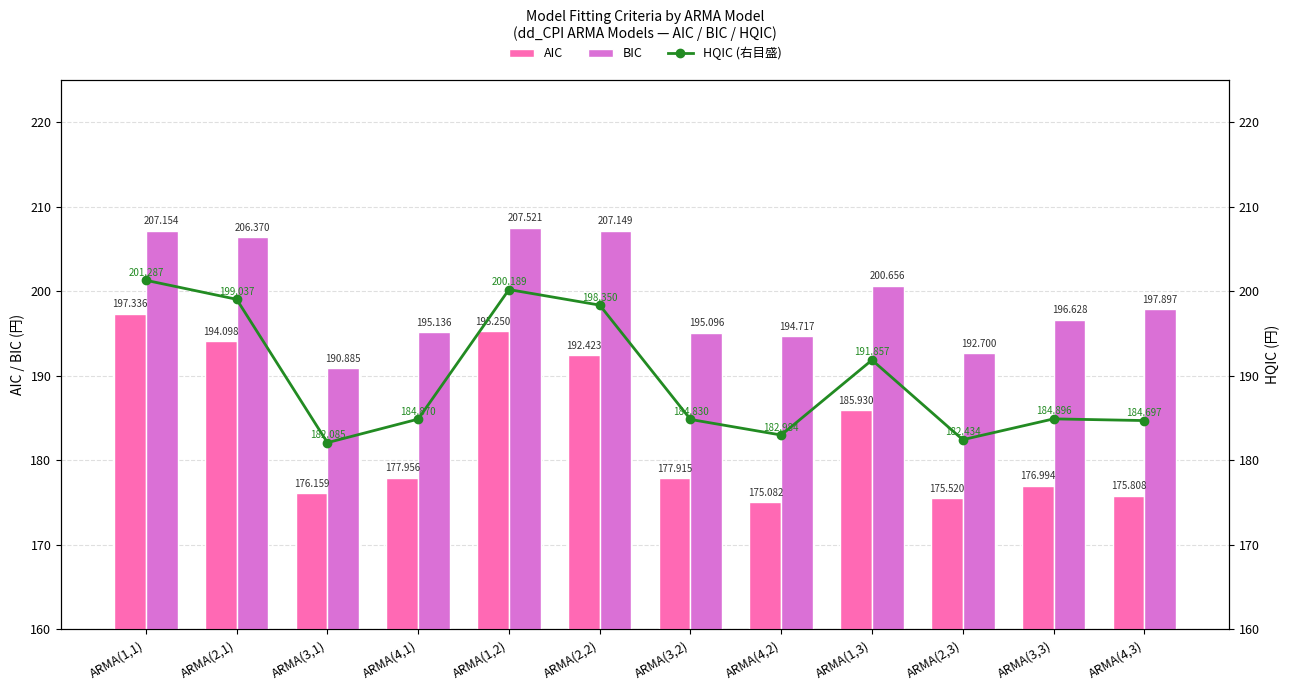

At which label does HQIC (右目盛) first exceed 184?

ARMA(1,1)